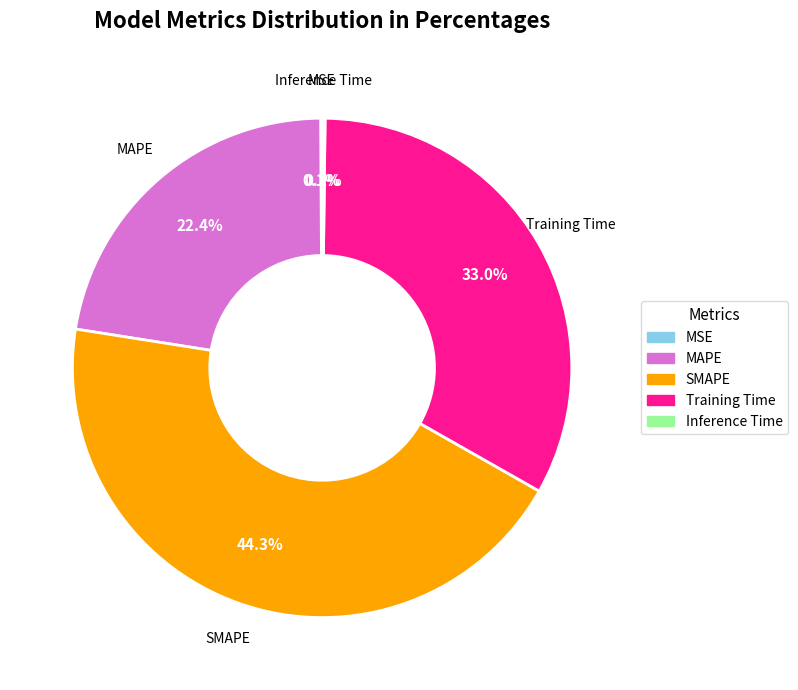

Is there any slice that represents more than half of the pie?

No